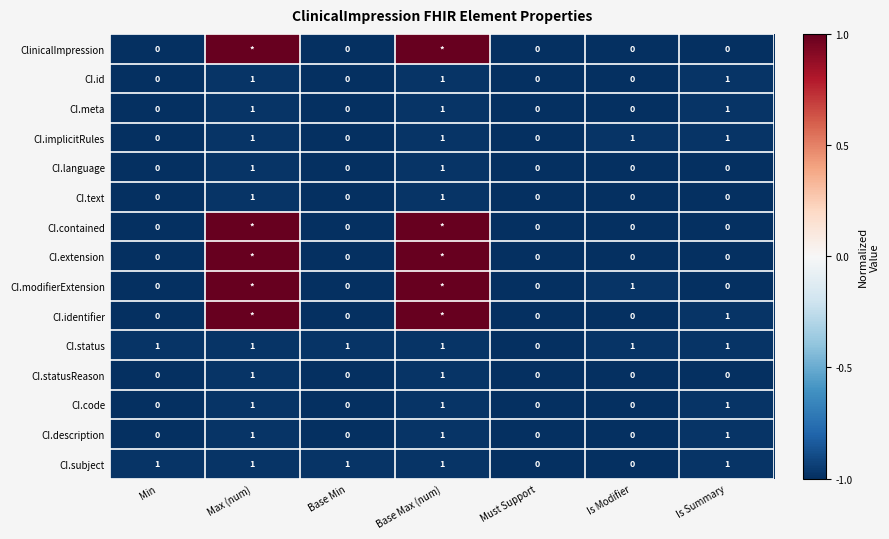

The CI.code series shows 0 at Base Min. True or false?

True